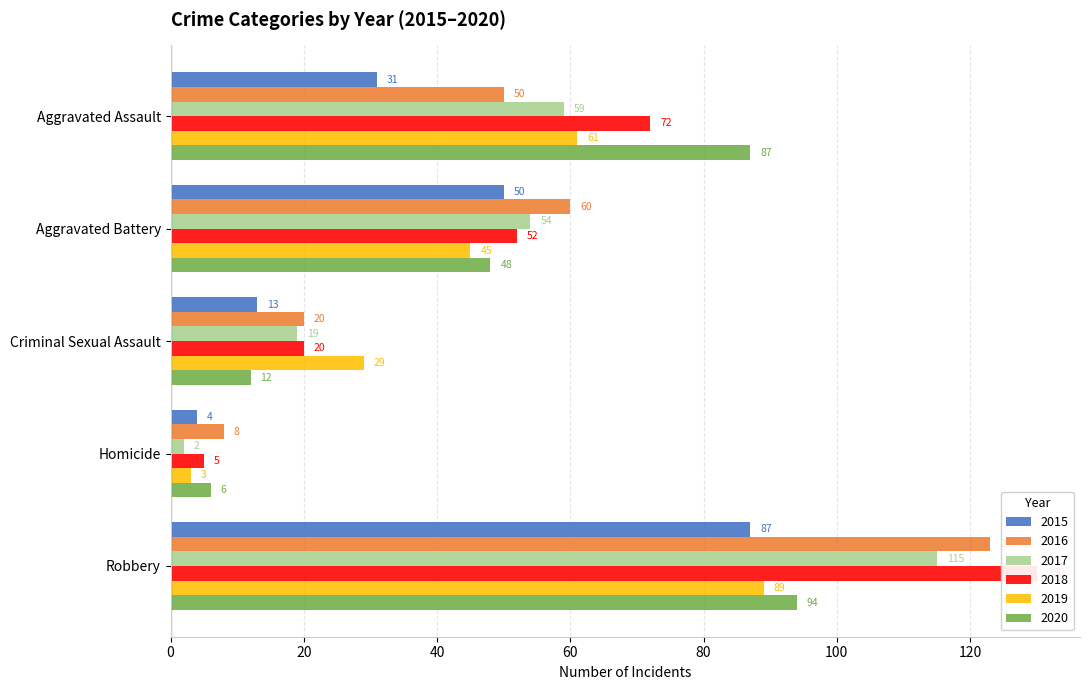

What is the average value of the 2016 series?

52